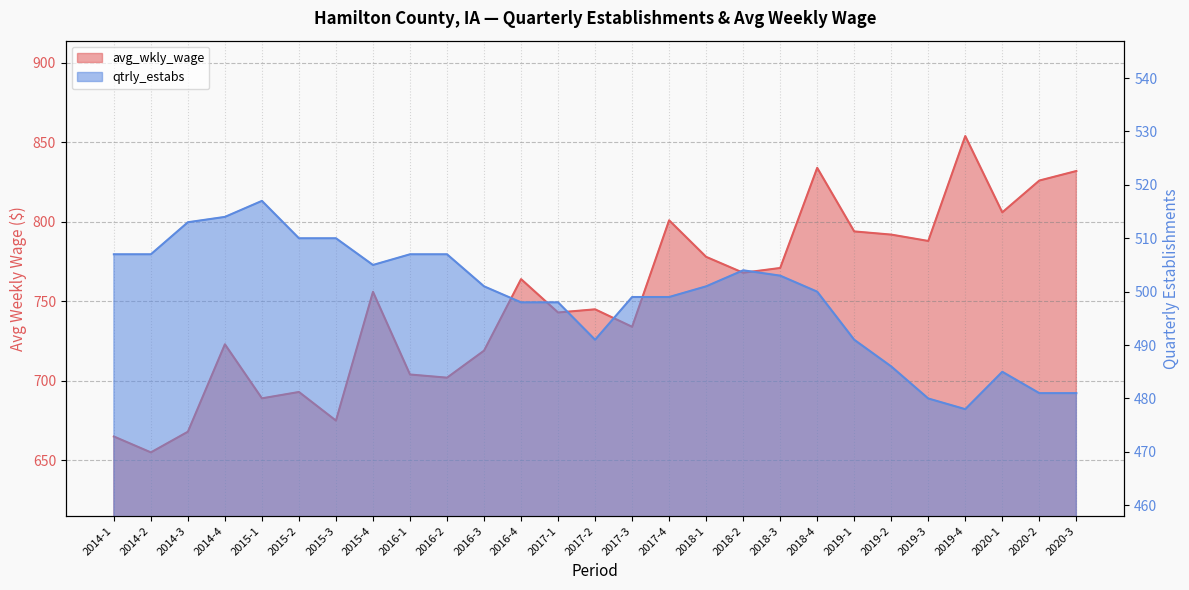

Rank the categories by avg_wkly_wage value from highest to lowest.

2019-4, 2018-4, 2020-3, 2020-2, 2020-1, 2017-4, 2019-1, 2019-2, 2019-3, 2018-1, 2018-3, 2018-2, 2016-4, 2015-4, 2017-2, 2017-1, 2017-3, 2014-4, 2016-3, 2016-1, 2016-2, 2015-2, 2015-1, 2015-3, 2014-3, 2014-1, 2014-2